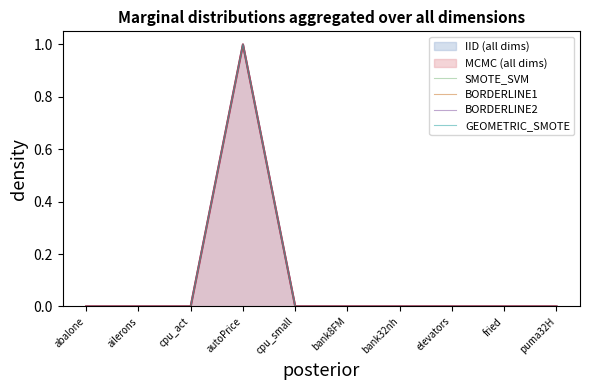

Reading left to right, transcribe all the data shown in this chart.

SMOTE_SVM: 0.0	0.0	0.0	1.0	0.0	0.0	0.0	0.0	0.0	0.0
BORDERLINE1: 0.0	0.0	0.0	1.0	0.0	0.0	0.0	0.0	0.0	0.0
BORDERLINE2: 0.0	0.0	0.0	1.0	0.0	0.0	0.0	0.0	0.0	0.0
GEOMETRIC_SMOTE: 0.0	0.0	0.0	1.0	0.0	0.0	0.0	0.0	0.0	0.0